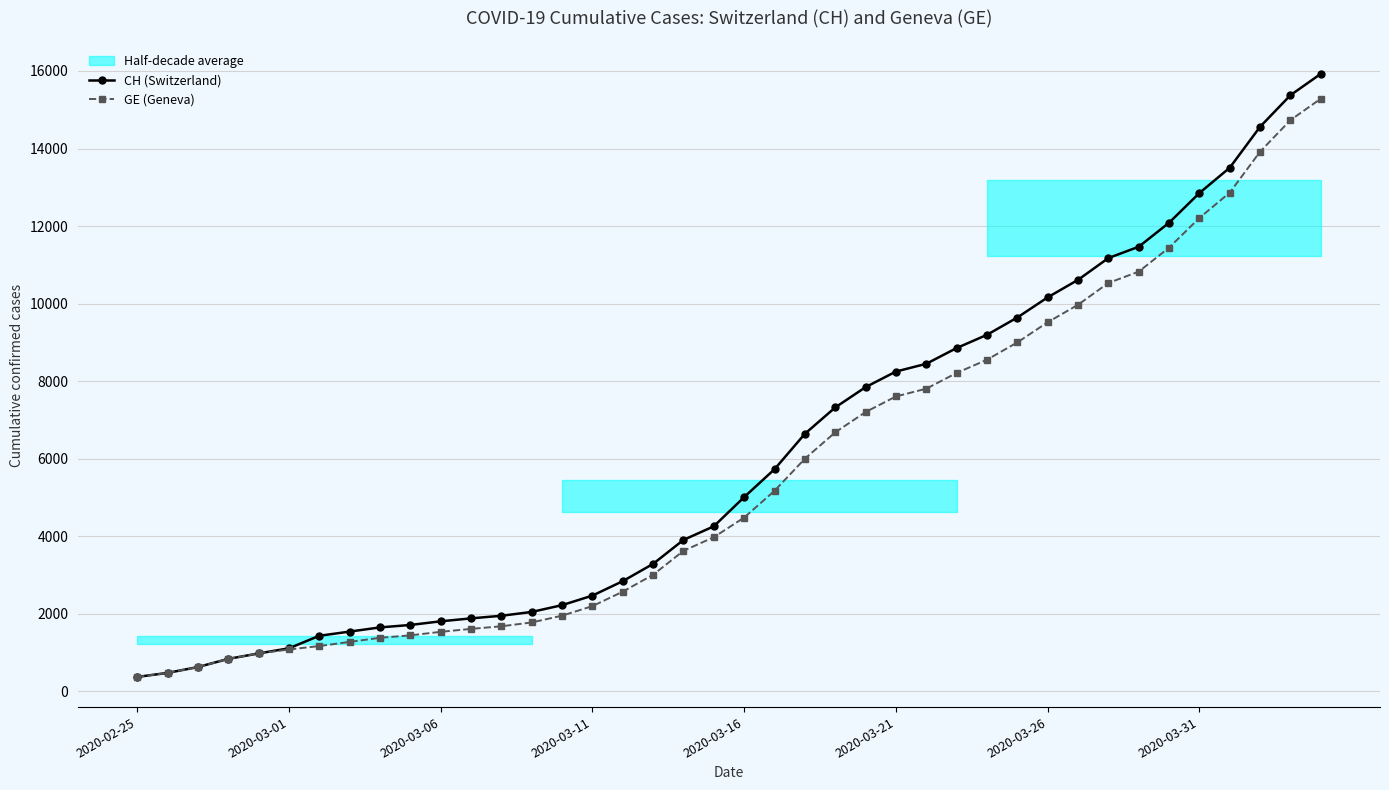

True or false: CH (Switzerland) and GE (Geneva) cross at least once.

False